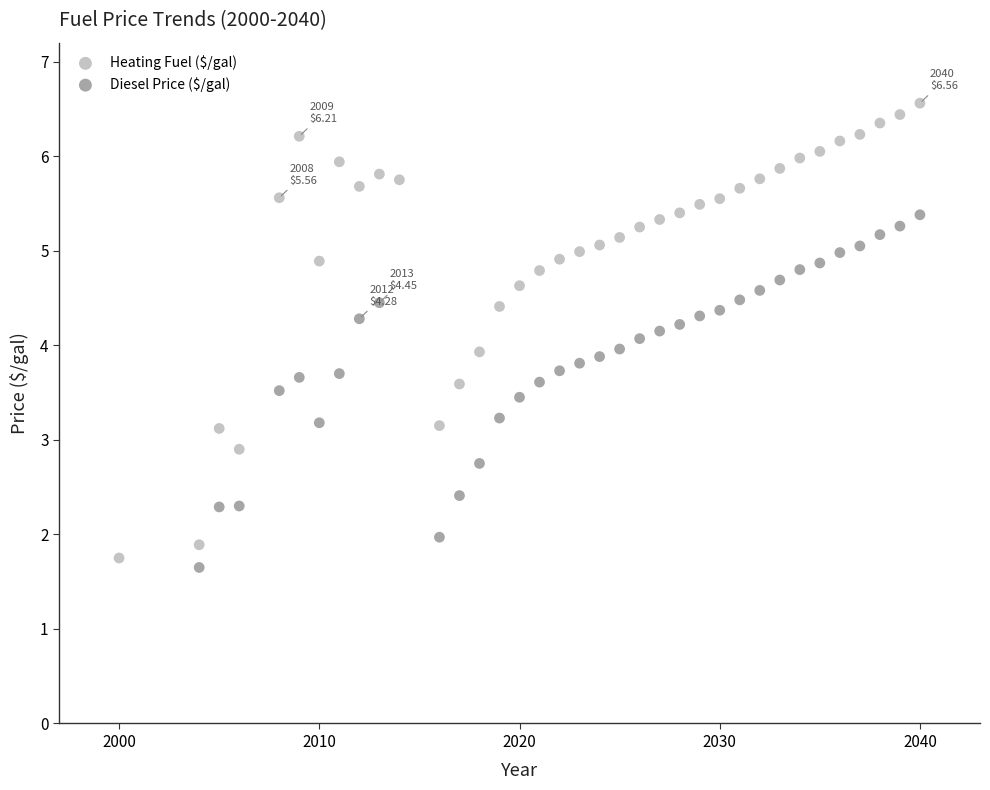

Which series reaches the maximum Y coordinate?

Heating Fuel ($/gal)